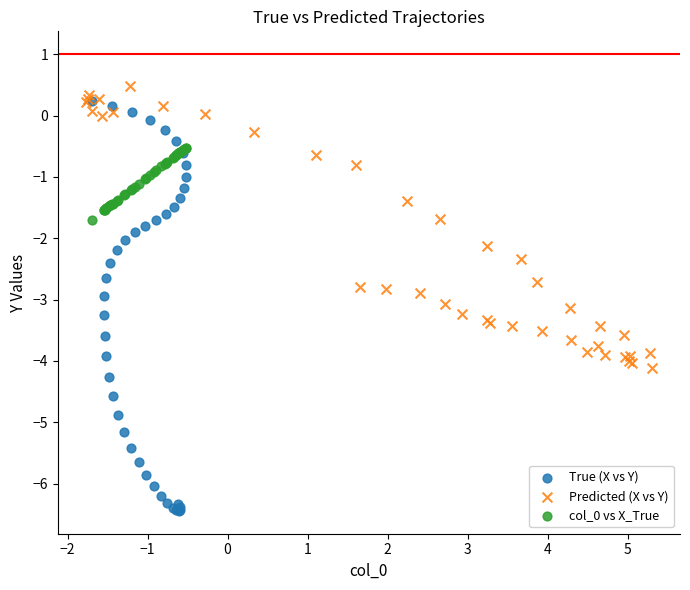

Which series has the largest Y range (max minus min)?

True (X vs Y)